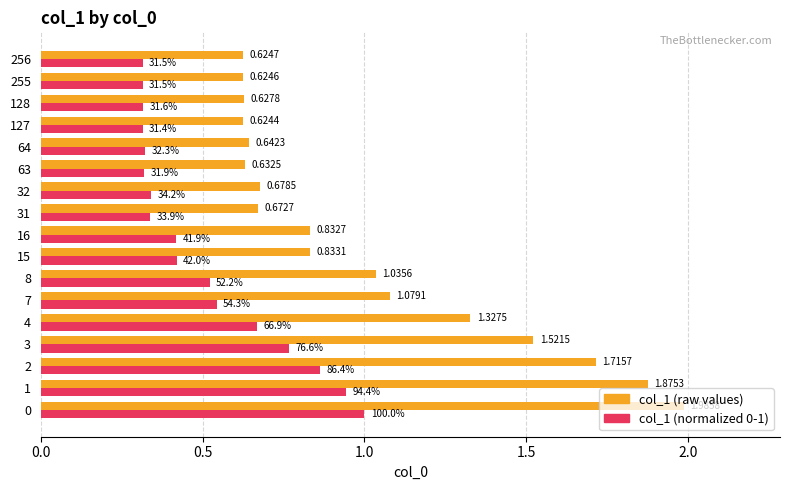

What is the total value across all series at 2?

2.6